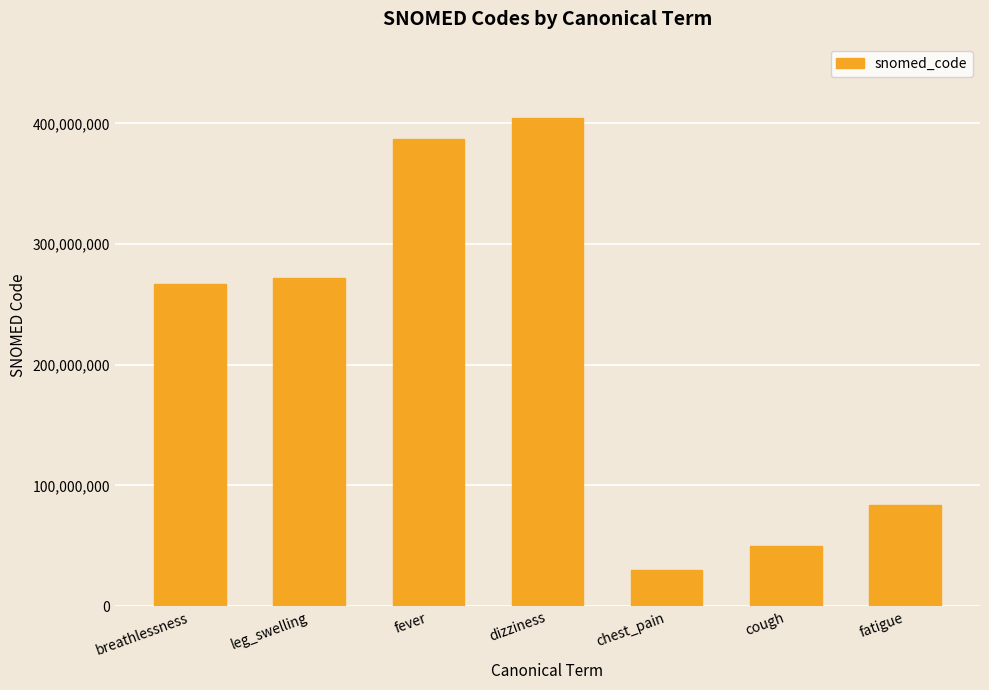

What is the value of the 3rd bar from the left?

386661006